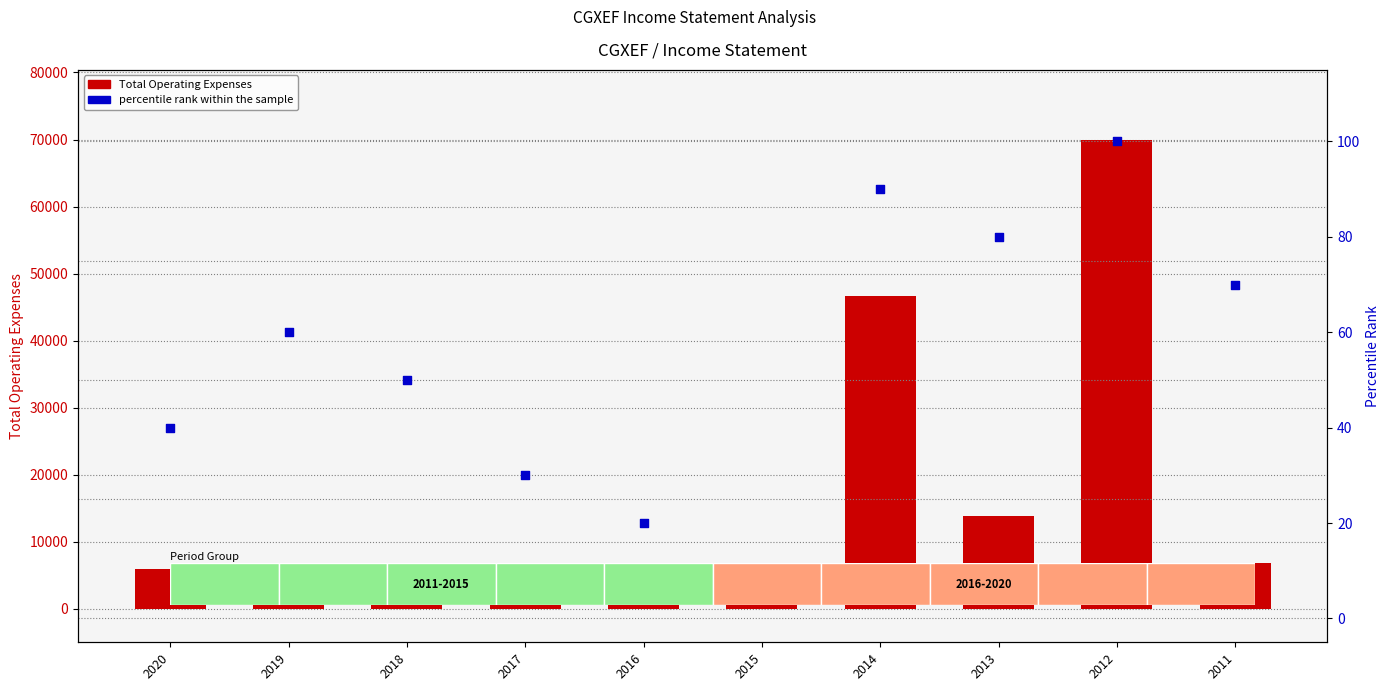

What is the total value across all series at 2019?

6260